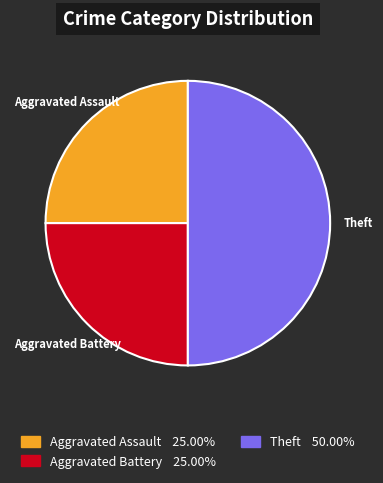

Does Aggravated Assault account for over 50% of the chart?

No